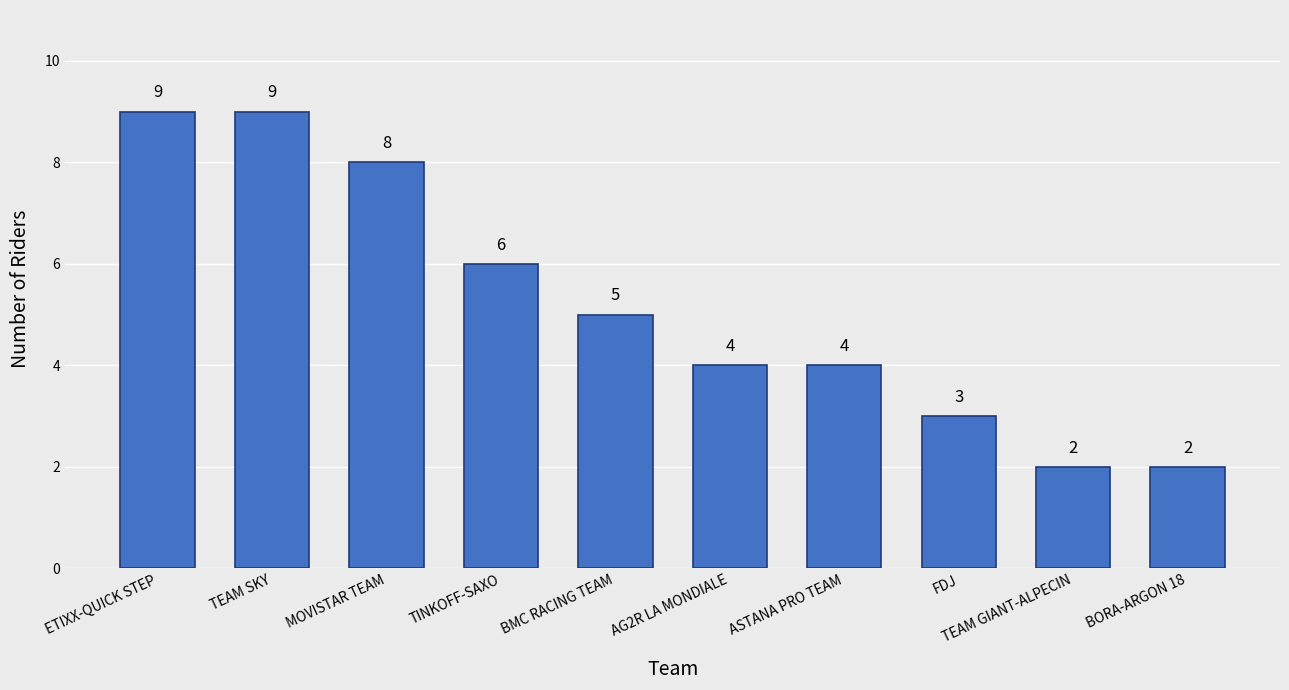

Reading left to right, list all the values displayed in this chart.

9	9	8	6	5	4	4	3	2	2